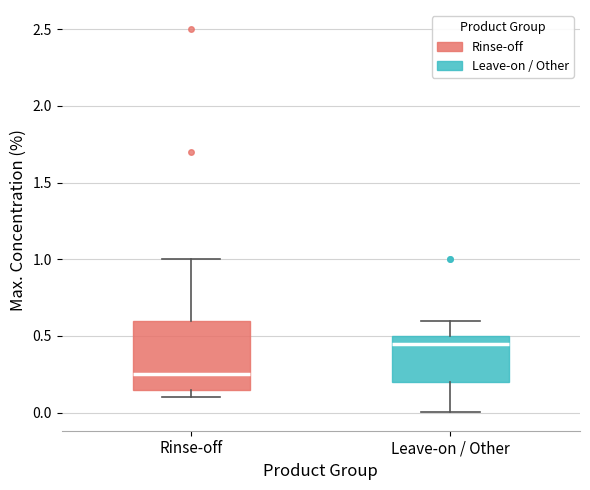

Which box is the tallest, from its lower edge to its upper edge?

Rinse-off